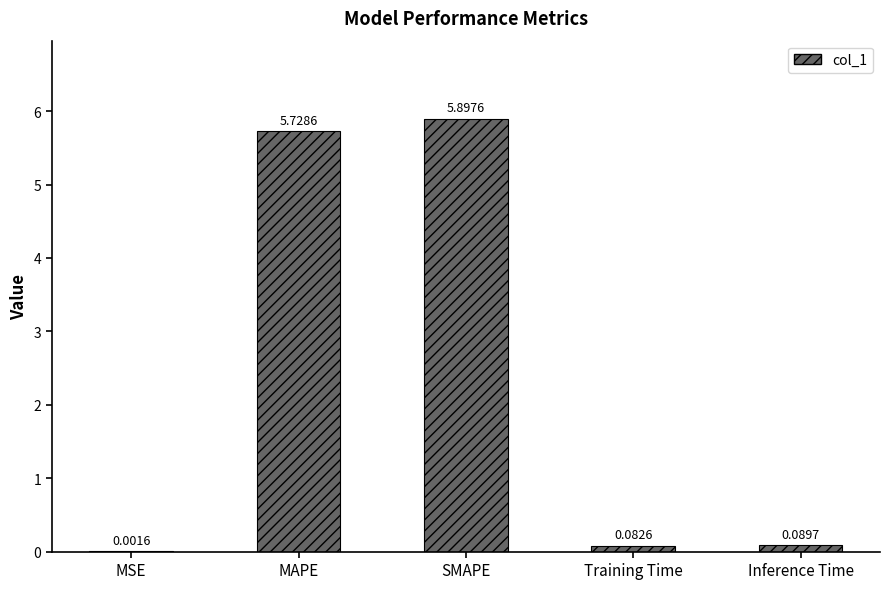

Which has a higher value, Inference Time or MAPE?

MAPE